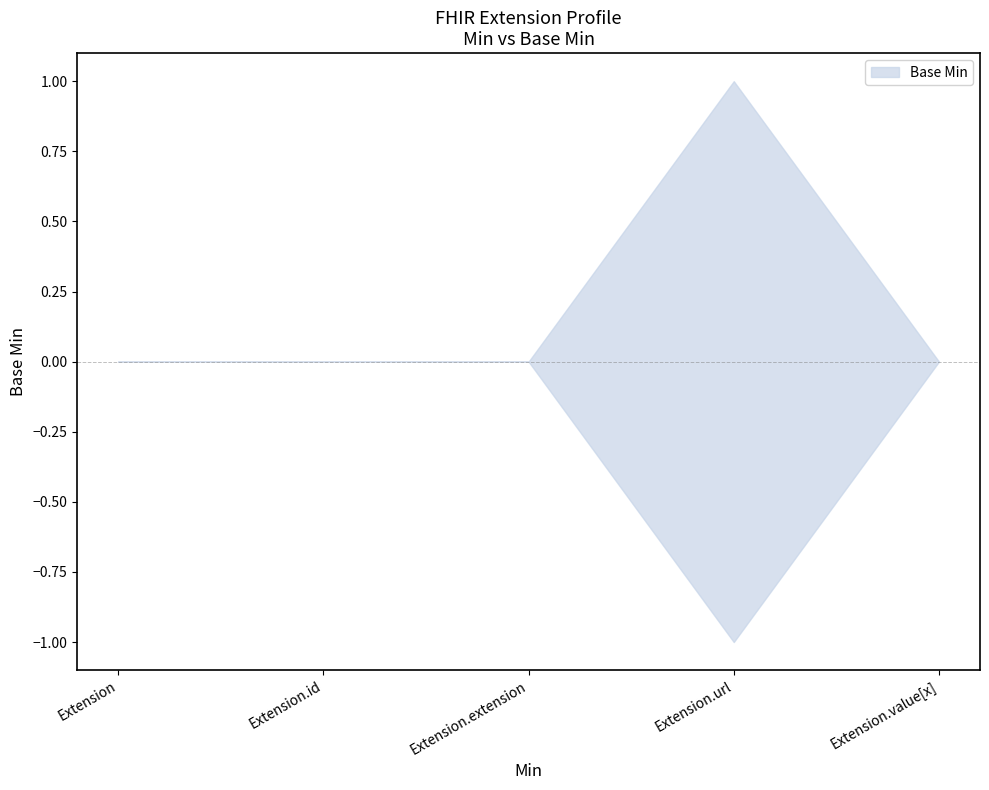

How many values are above zero?

1